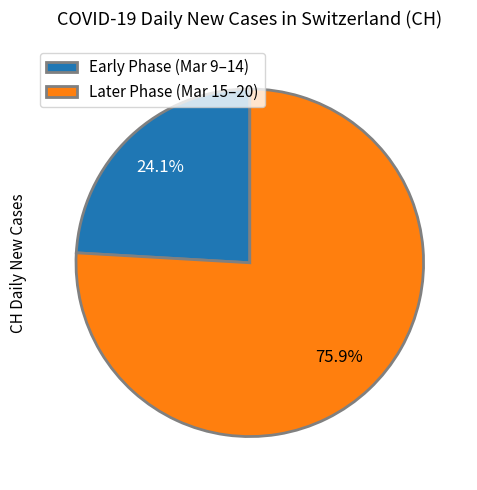

What is the total percentage of Later Phase (Mar 15–20) and Early Phase (Mar 9–14)?

100.0%